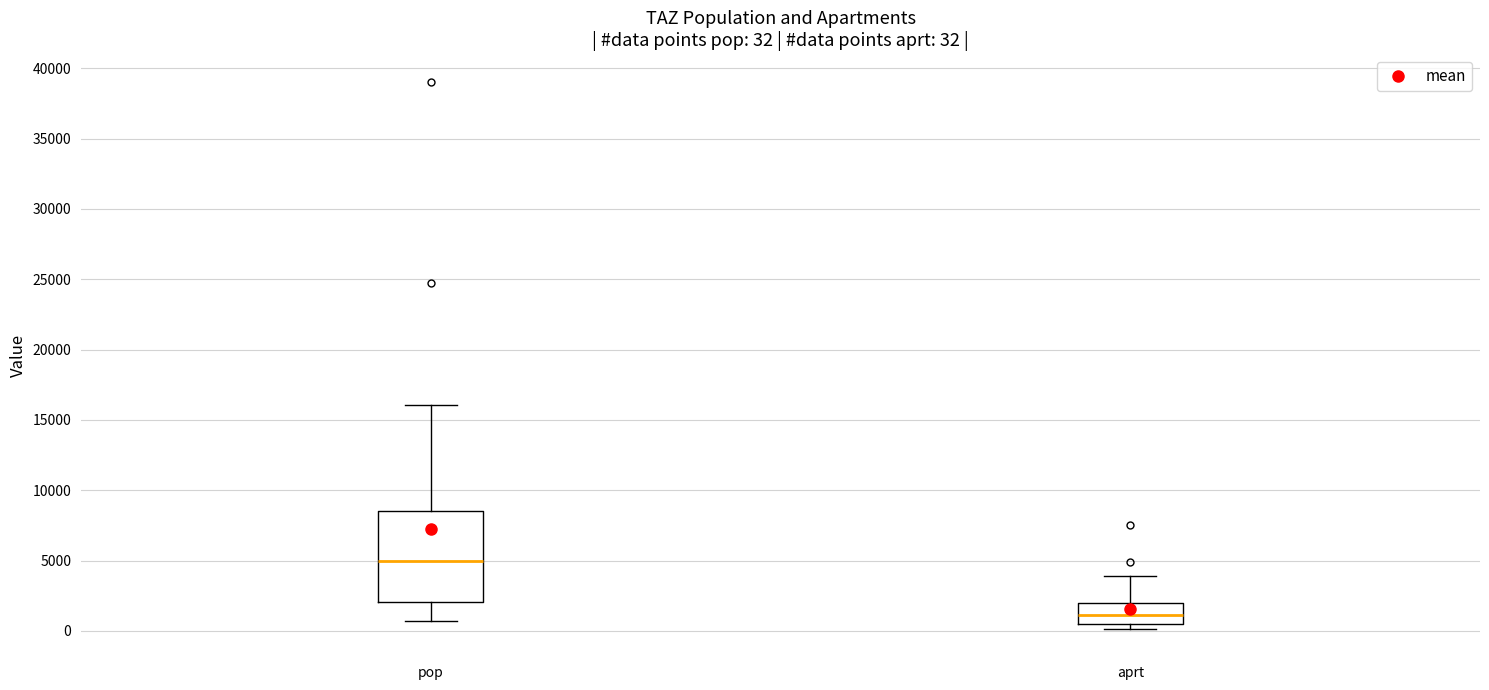

Which box's median line is the lowest?

aprt